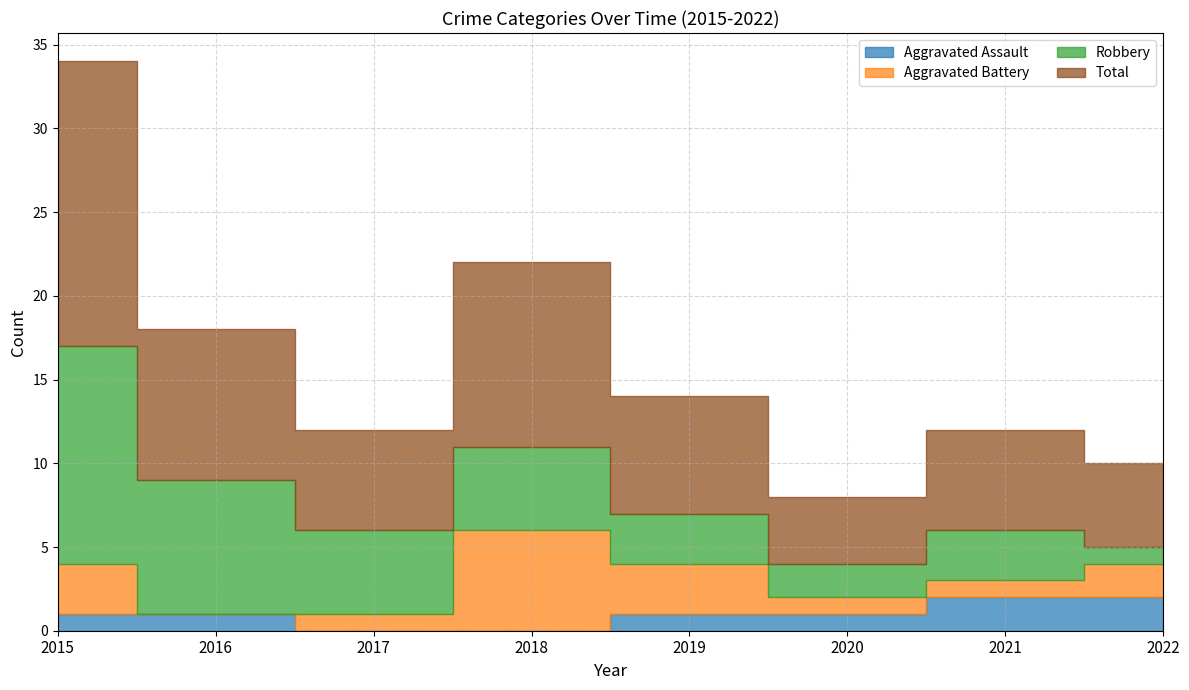

At which category does Aggravated Battery reach its first local valley?

2016